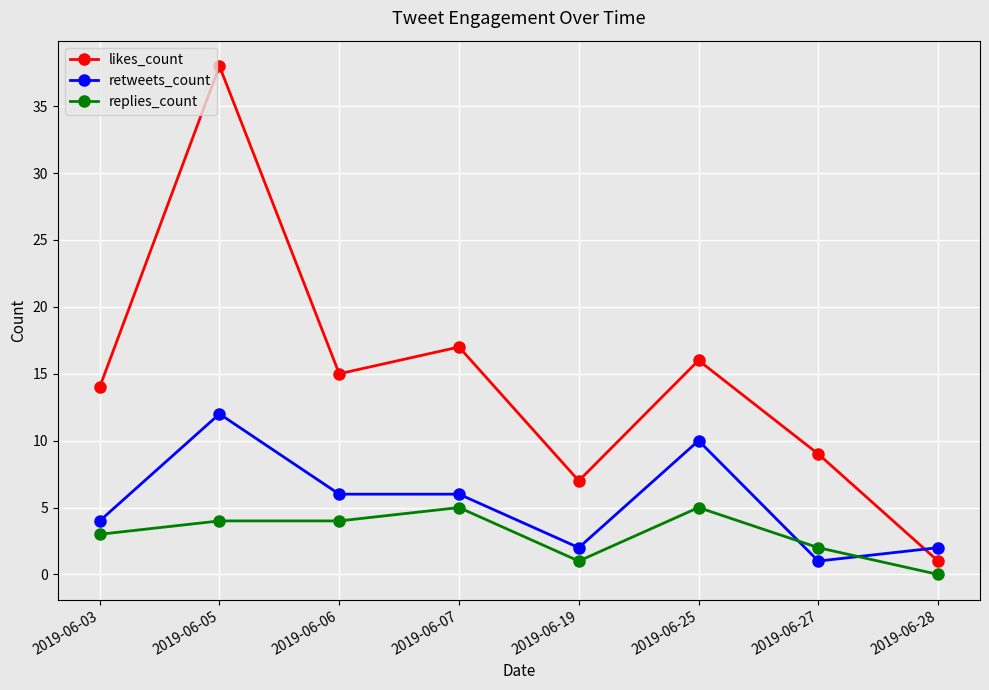

What is the value of the retweets_count point at the 6th from the left?

10